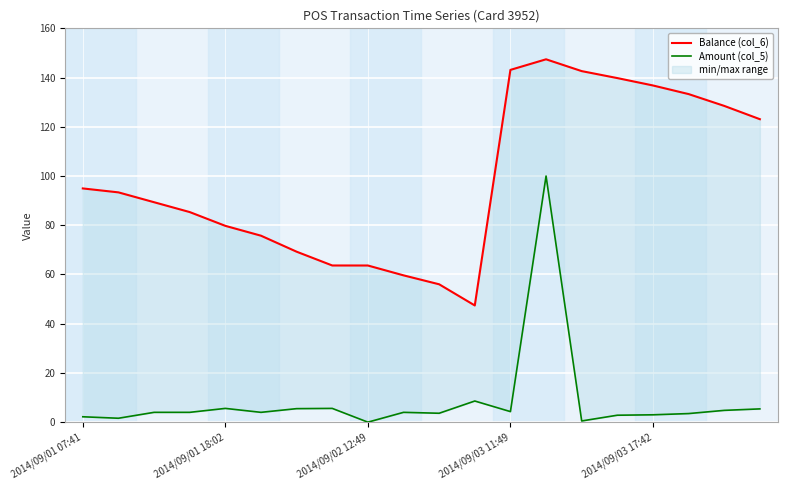

True or false: Balance (col_6) and Amount (col_5) intersect in this chart.

False